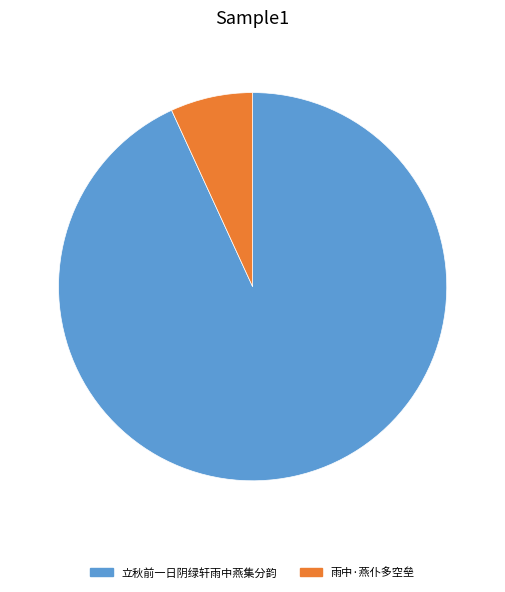

Which category accounts for the majority?

立秋前一日阴绿轩雨中燕集分韵